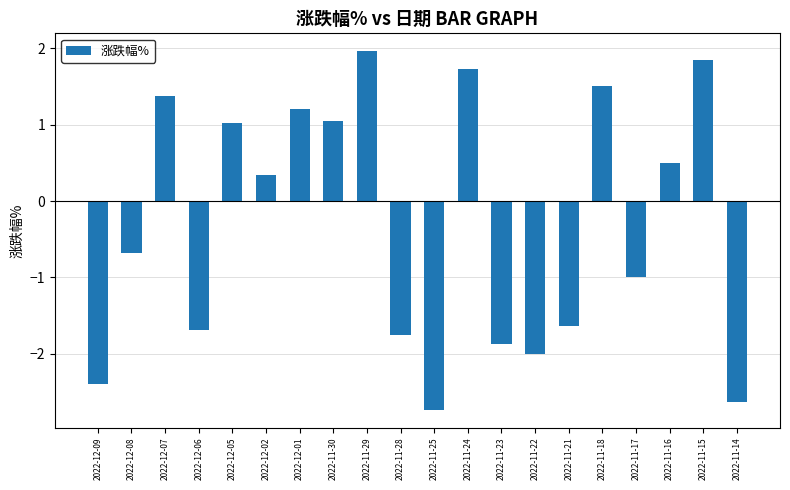

What is the difference between the values at 2022-11-25 and 2022-11-23?

0.9